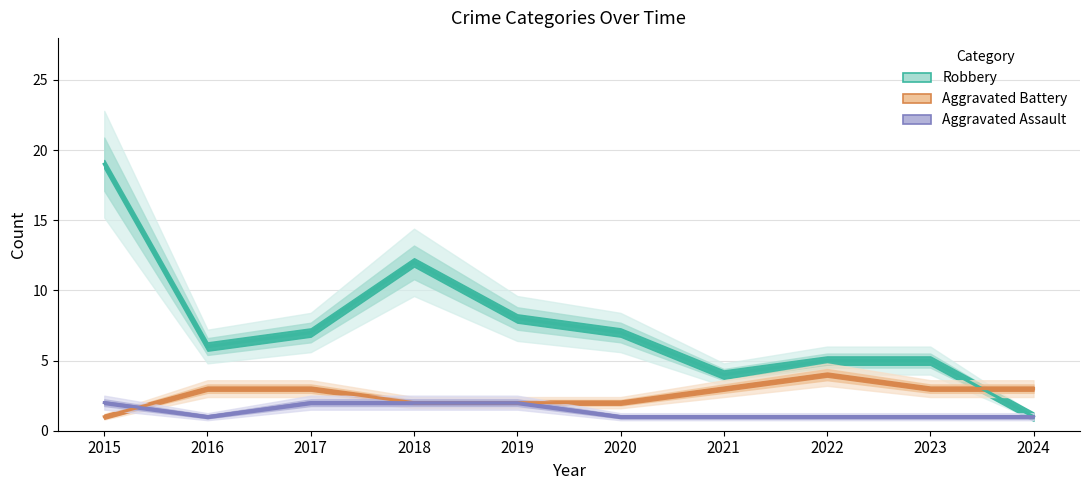

Reading left to right, extract all data points from this chart.

Aggravated Assault: 2	1	2	2	2	1	1	1	1	1
Aggravated Battery: 1	3	3	2	2	2	3	4	3	3
Robbery: 19	6	7	12	8	7	4	5	5	1